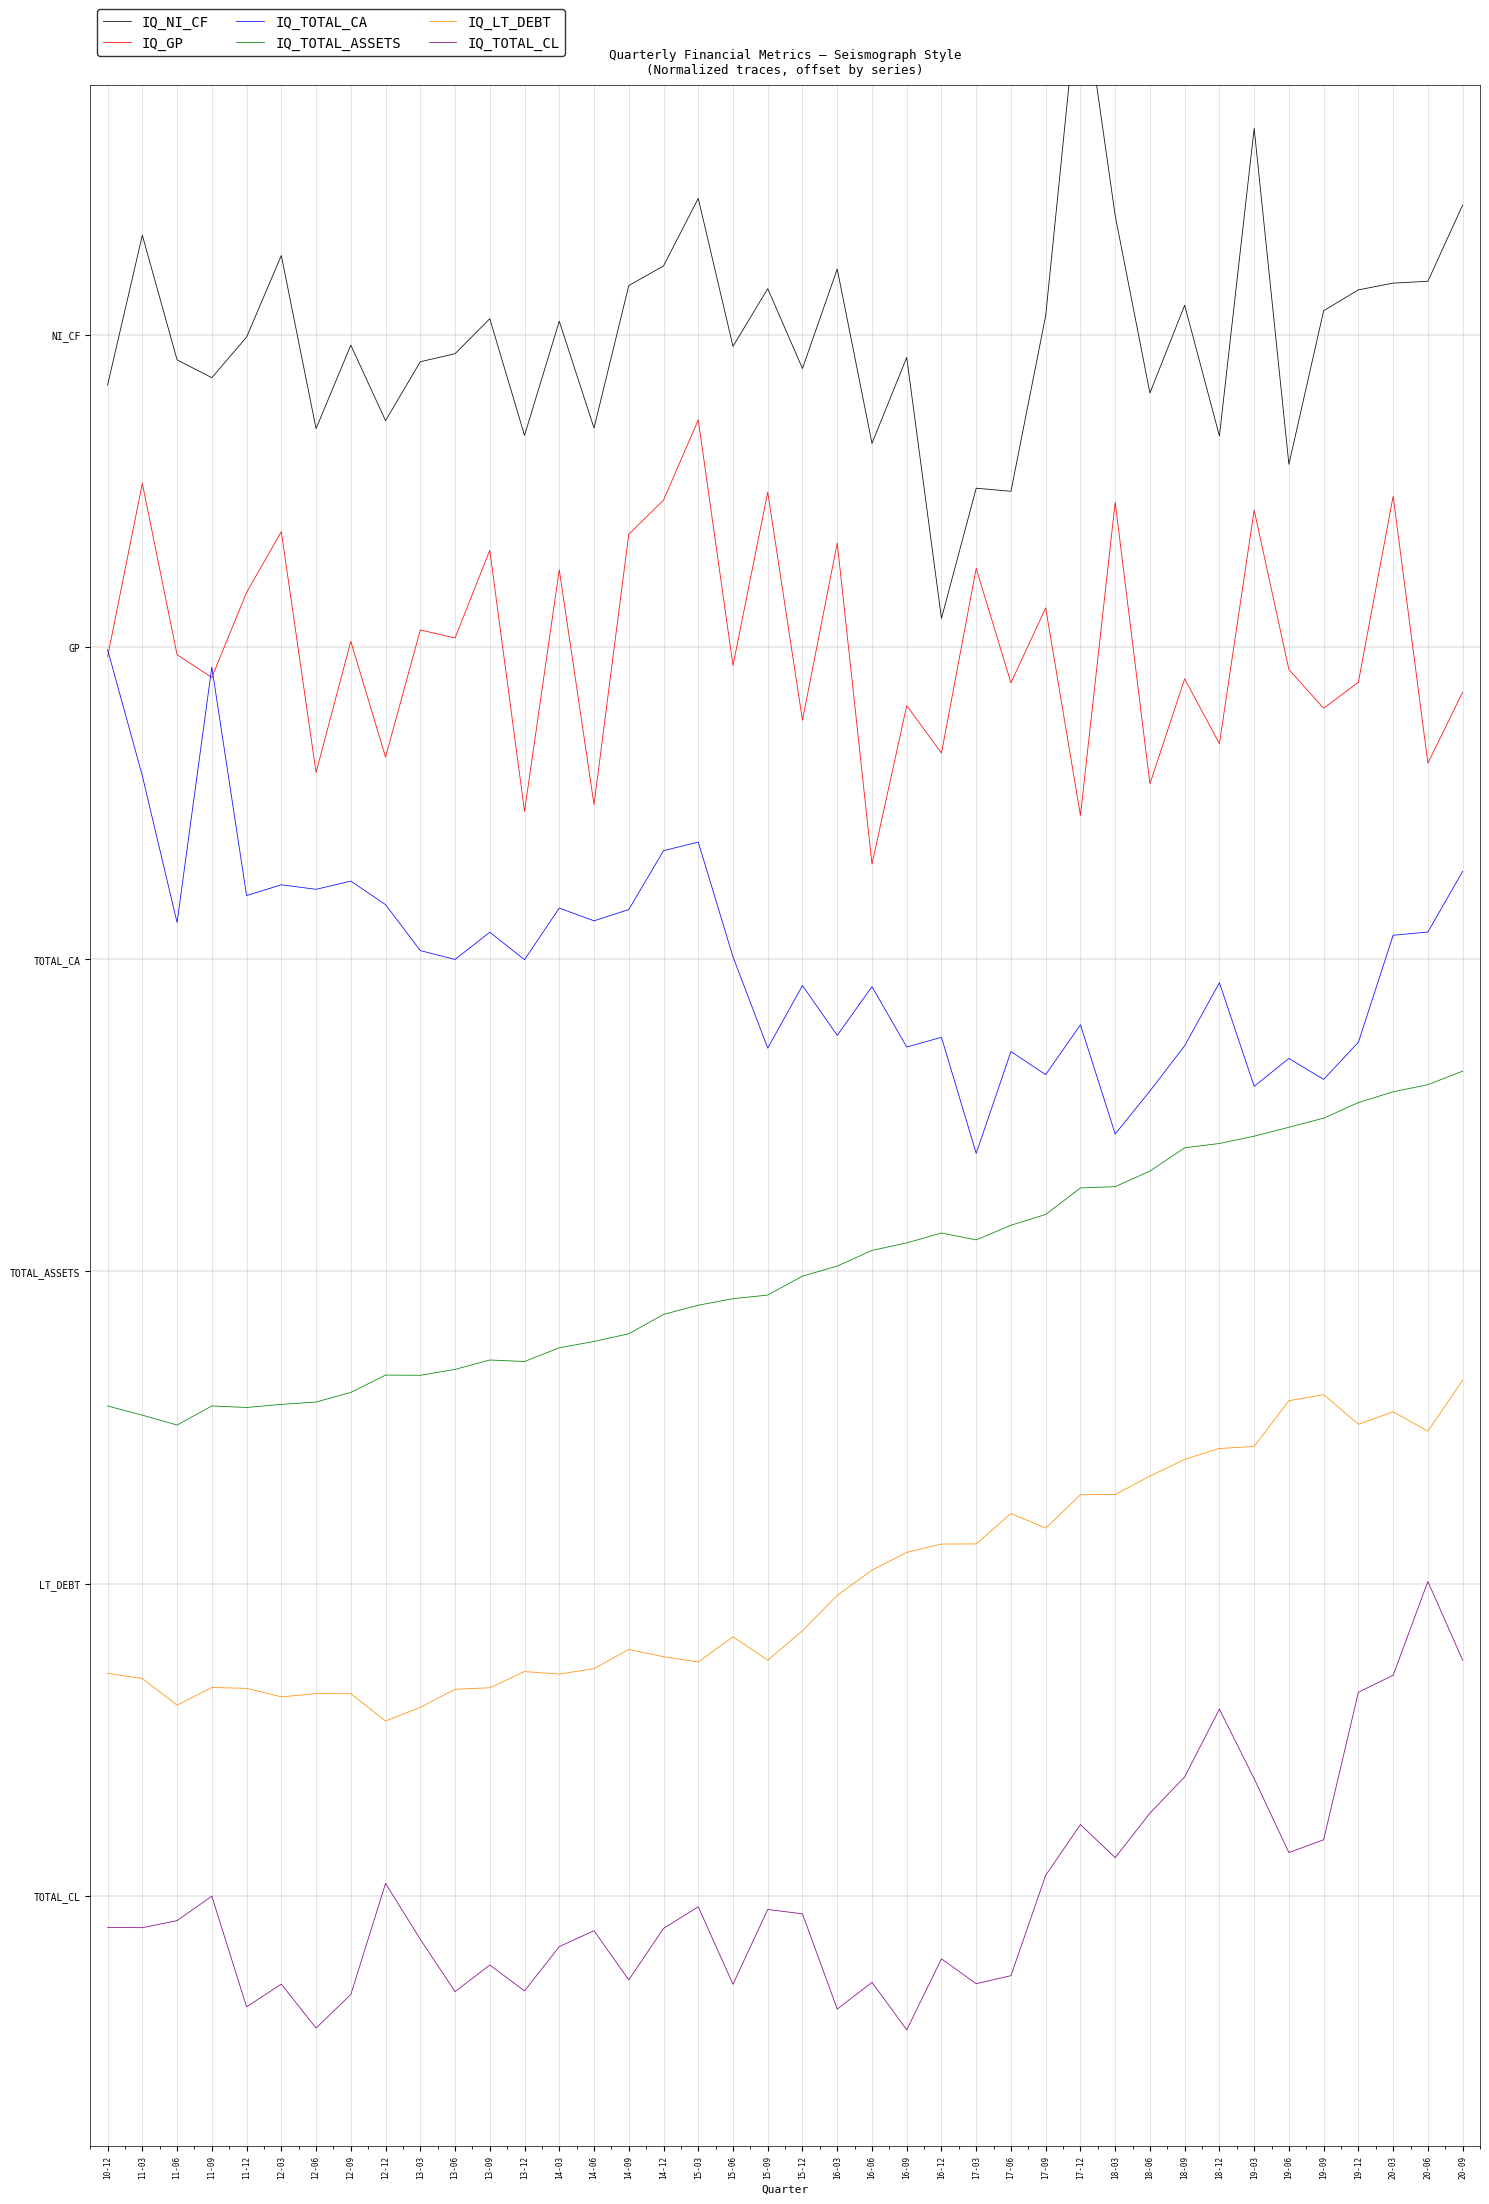

How many values in the IQ_TOTAL_CA series are below 3?

20